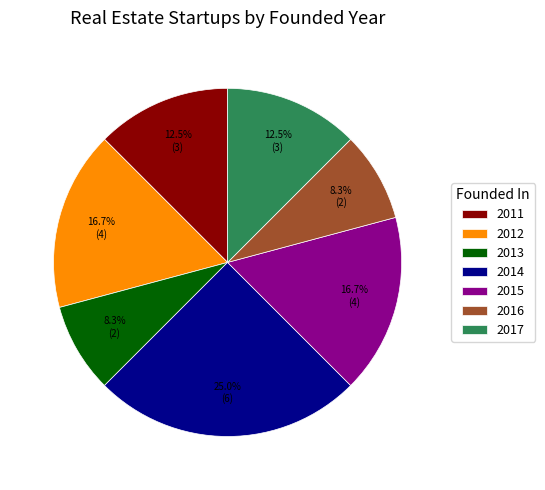

Which has a higher value, 2015 or 2017?

2015